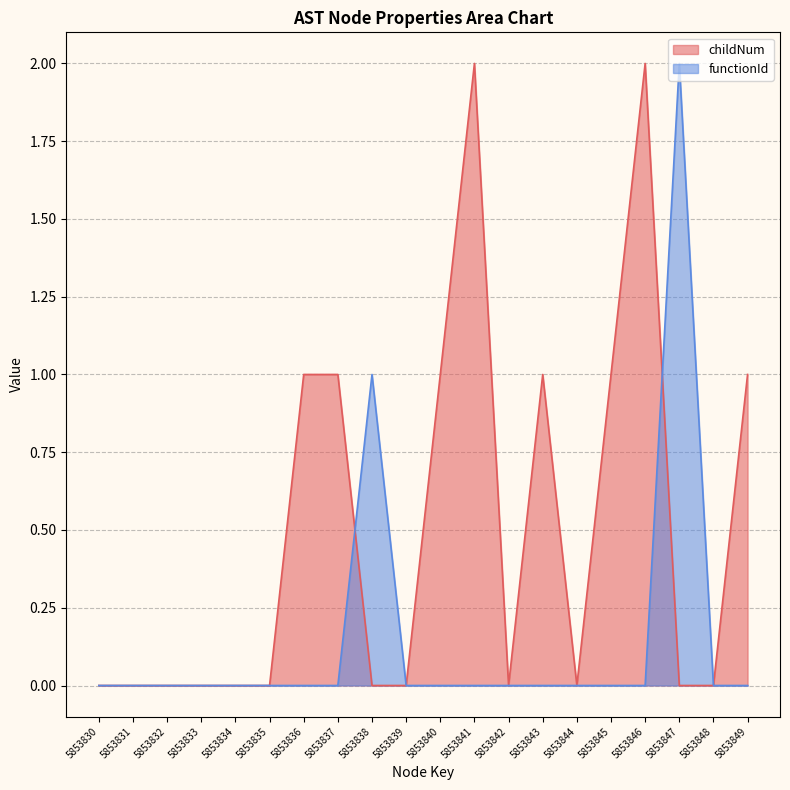

Is it true that functionId equals 0 at 5853844?

True